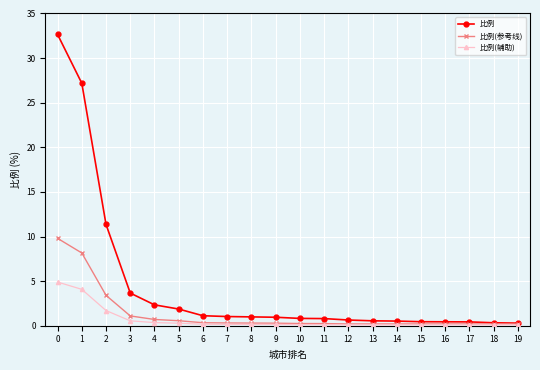

Rank the series by their maximum value, from highest to lowest.

比例, 比例(参考线), 比例(辅助)